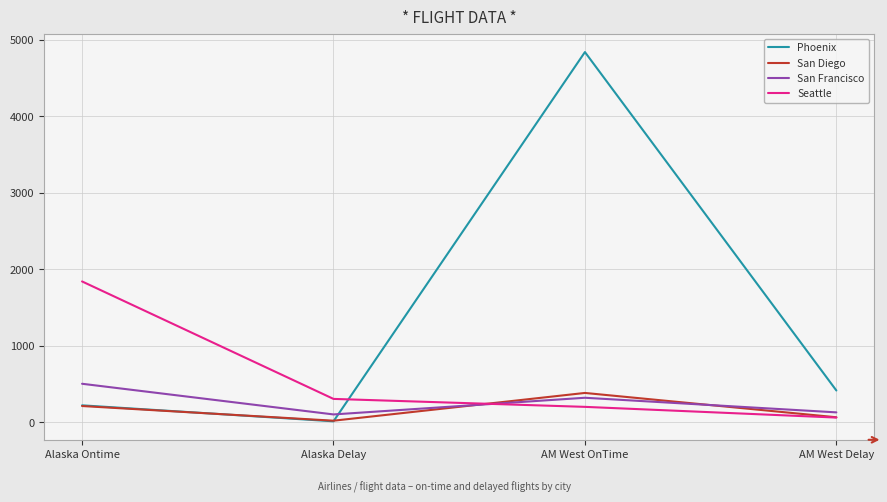

Which series changed the most between Alaska Ontime and Alaska Delay?

Seattle